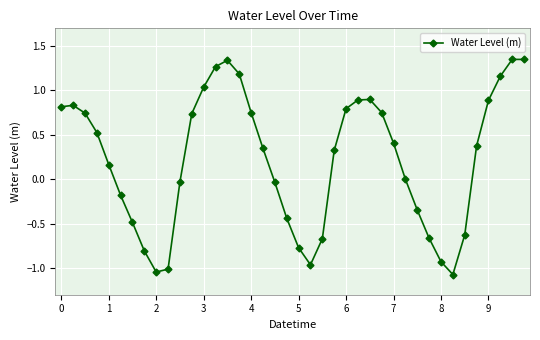

True or false: the data has more than 1 interior local peaks.

True